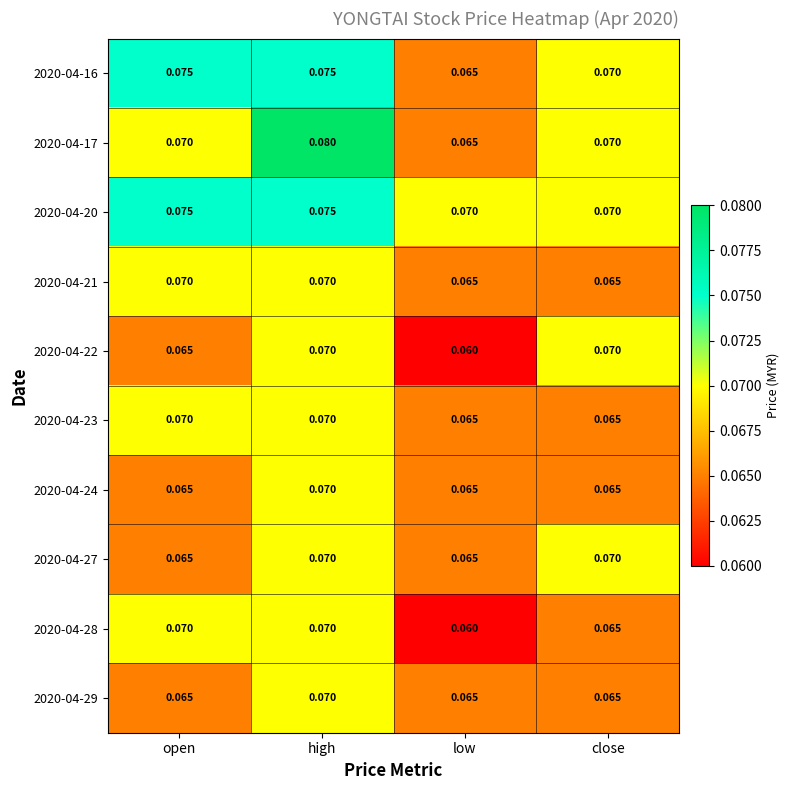

Which category has the highest value across all series?

high